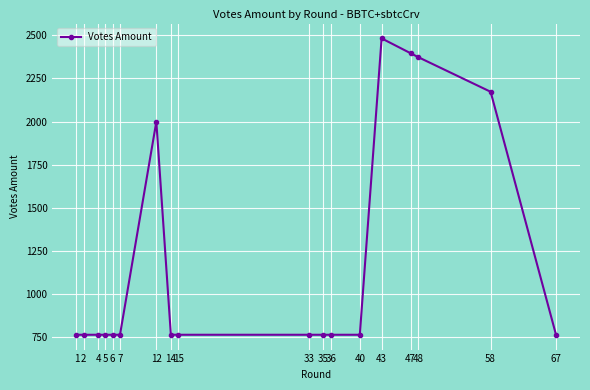

What is the difference between the values at 5 and 43?

1716.5